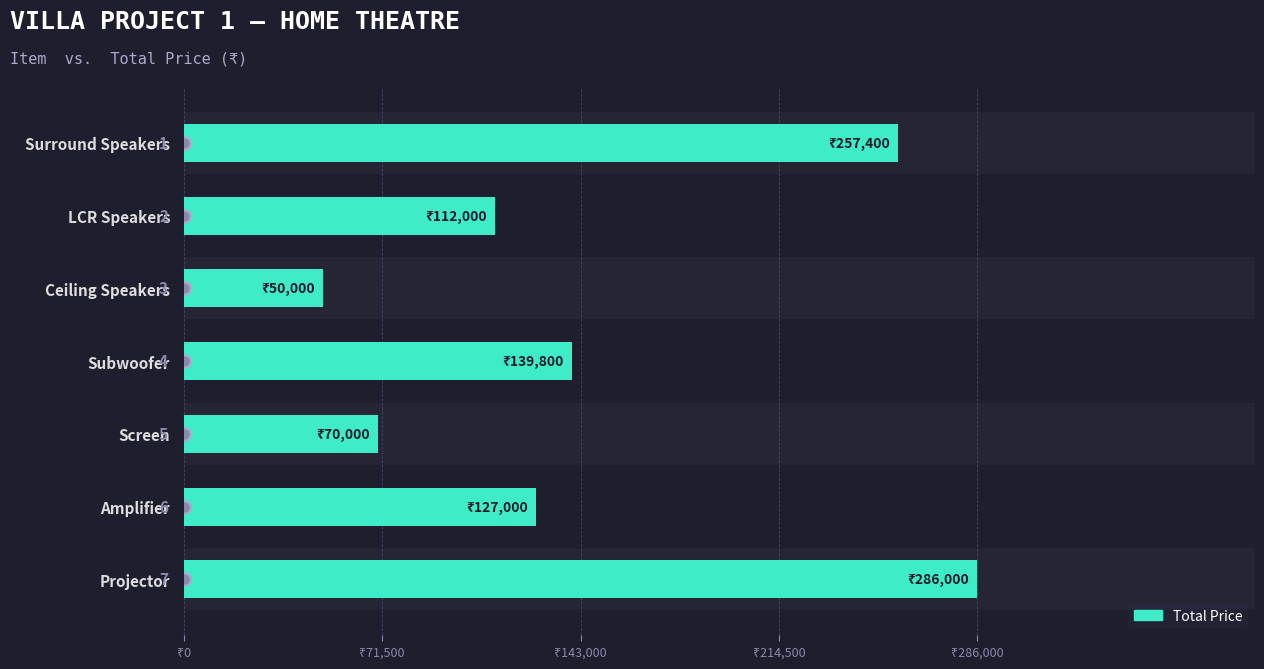

The value at Surround Speakers is 257400. True or false?

True